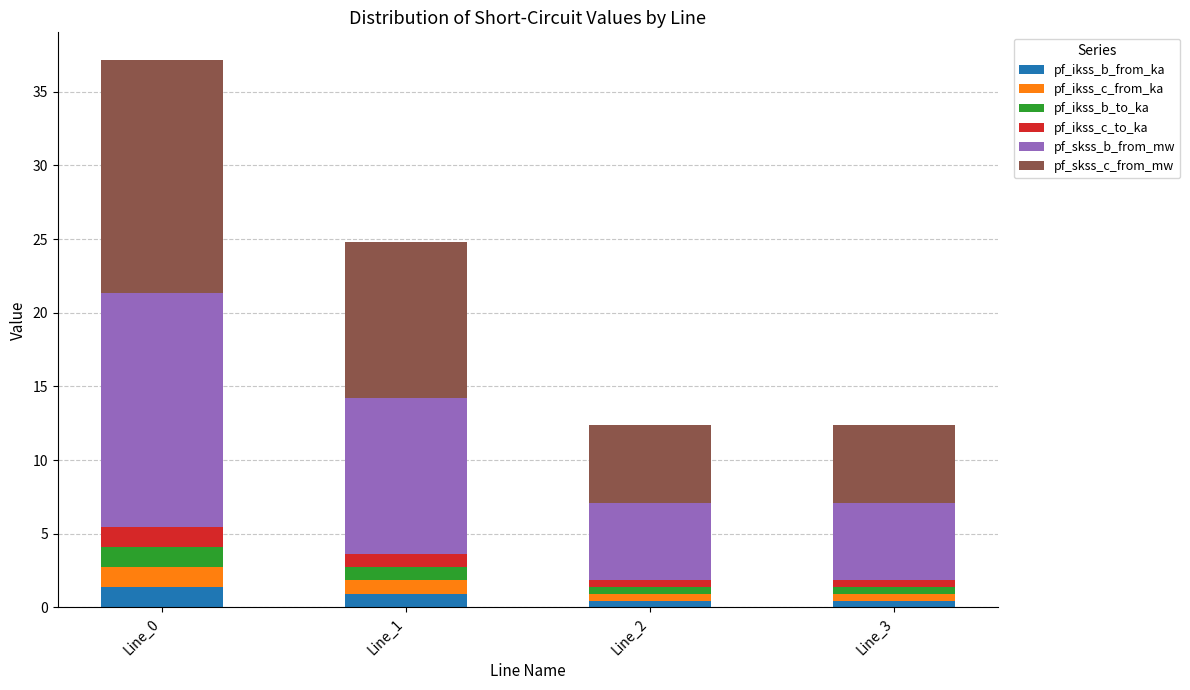

Does the chart contain stacked bars?

Yes